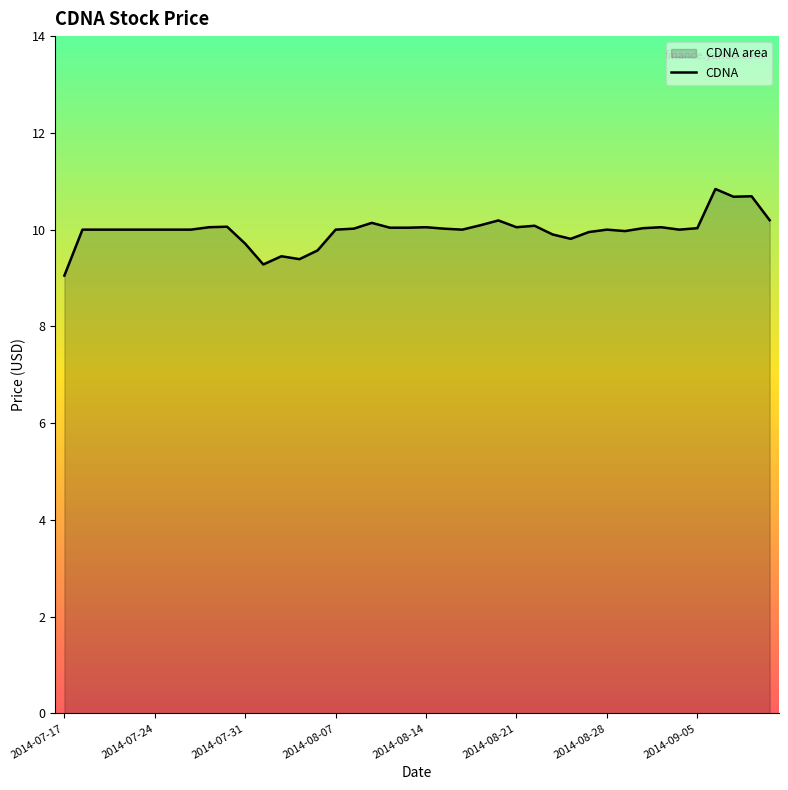

What is the sum of all values?

399.4